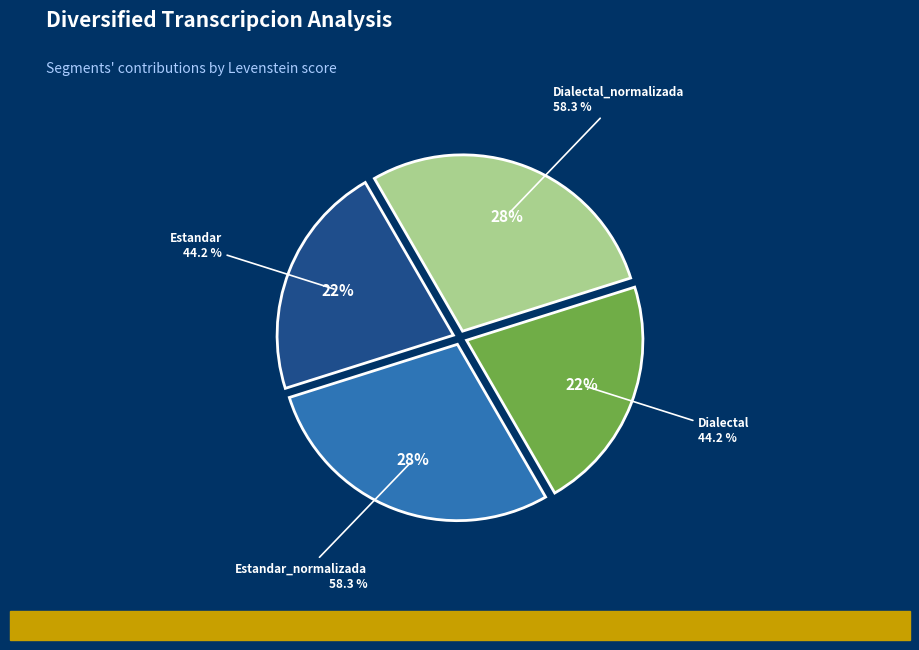

How many slices are in this pie chart?

4